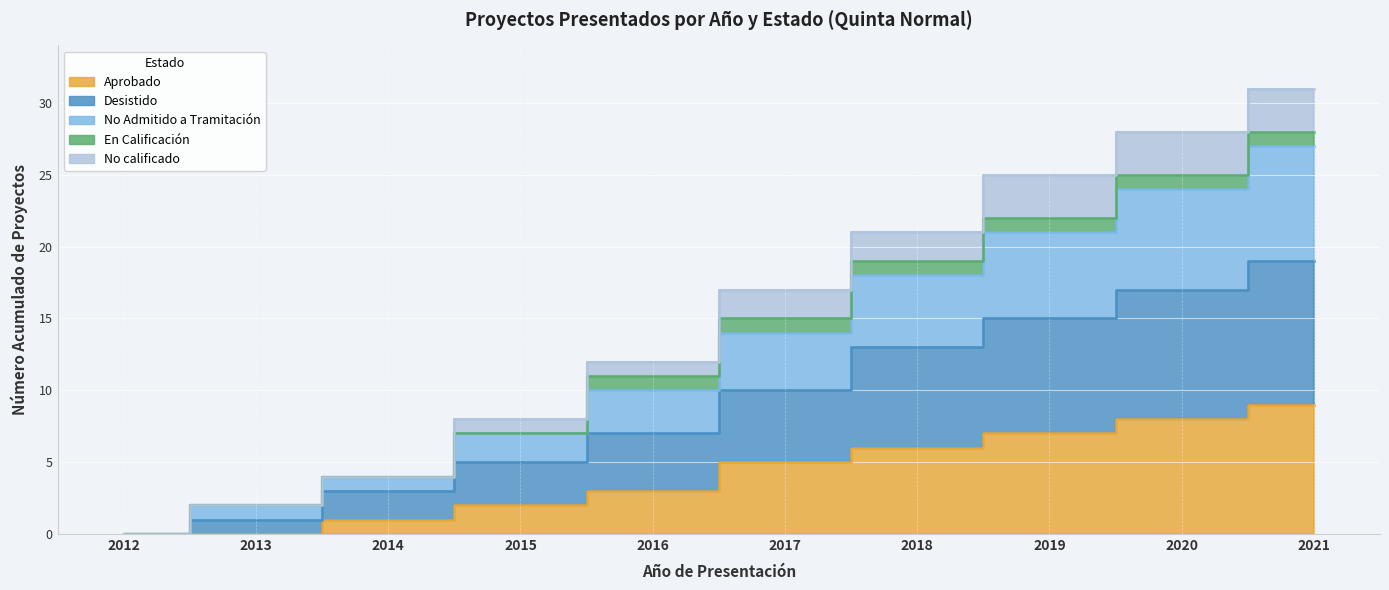

What is the value of the No Admitido a Tramitación point at the 4th from the left?

7